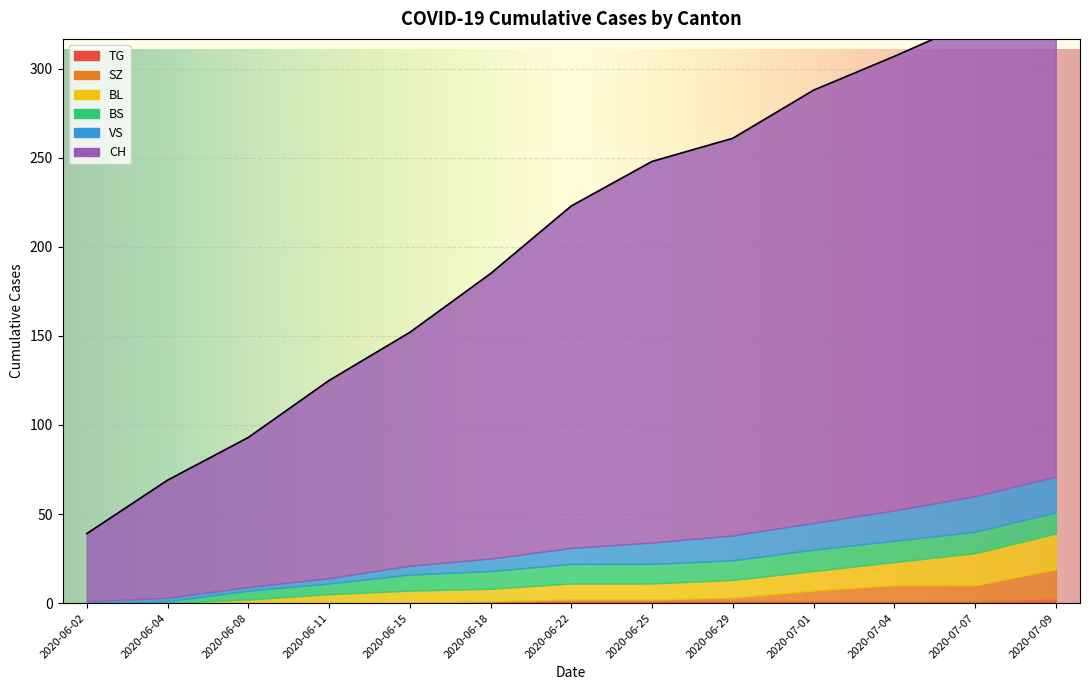

Is it true that BS equals 1 at 2020-06-11?

False